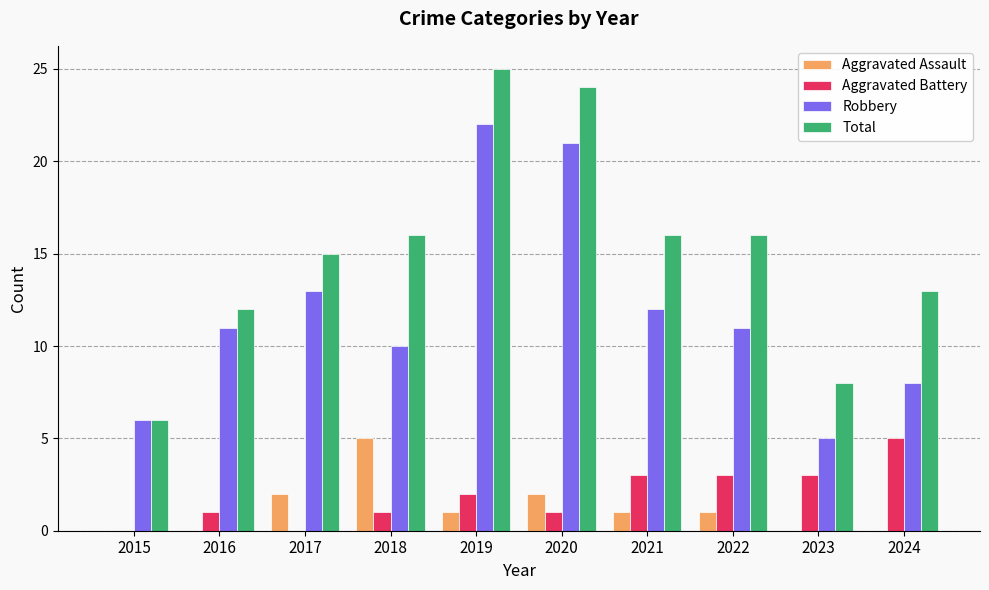

The value of Total at 2021 is 9. True or false?

False